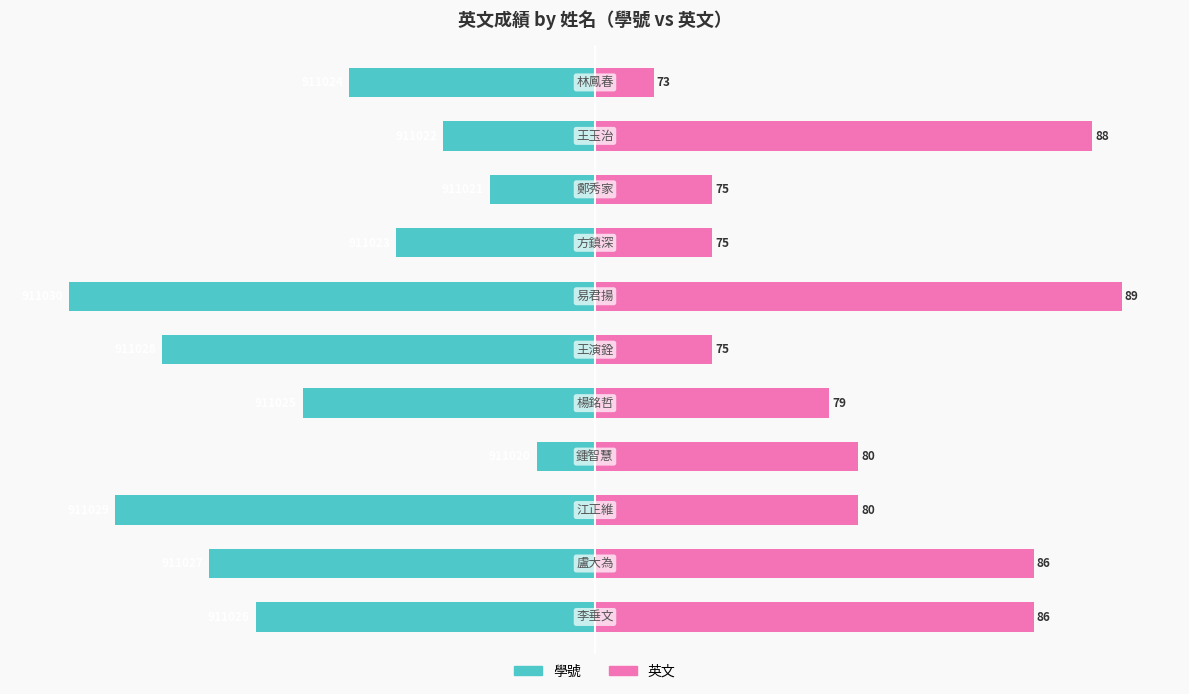

Between 1 and 3, which is larger?

3